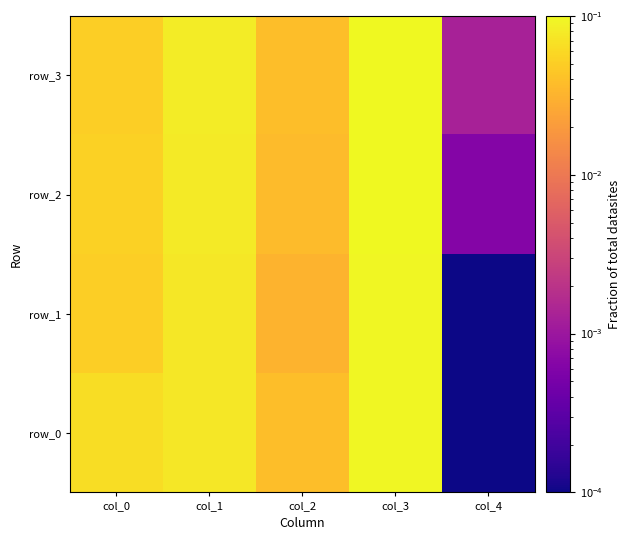

The row_1 series shows 0.0 at col_4. True or false?

True